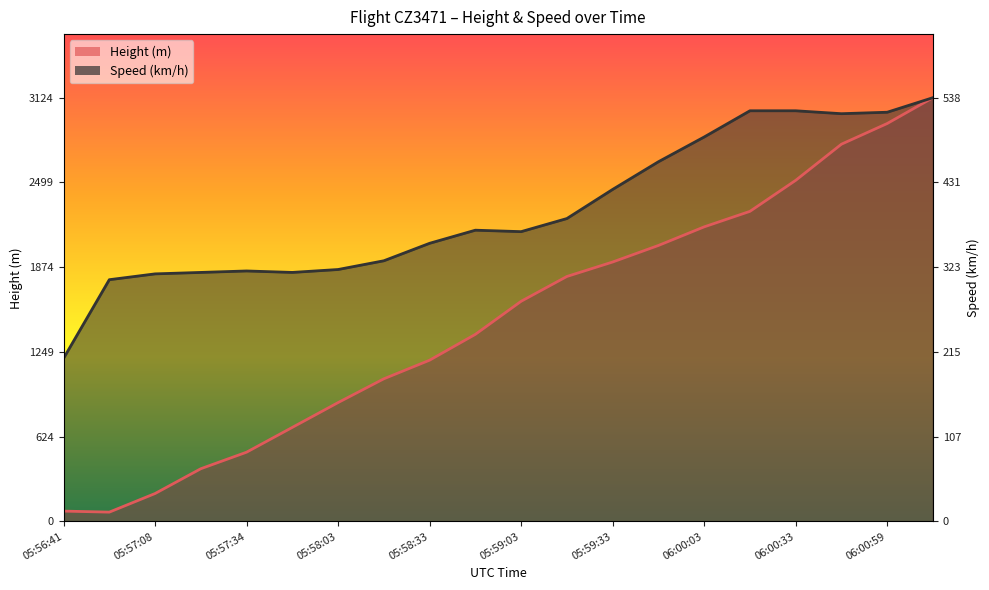

True or false: Height and Speed intersect in this chart.

False